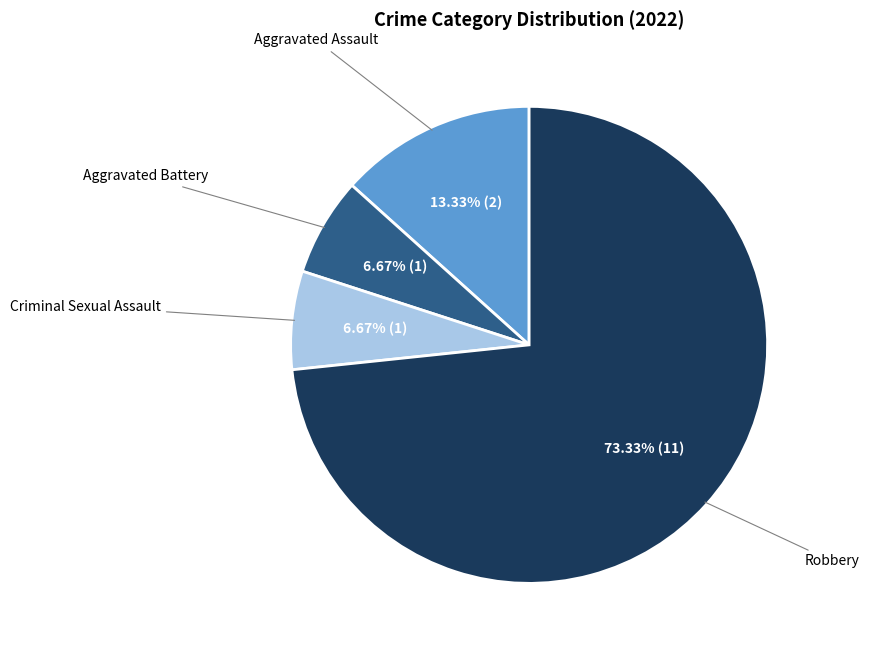

What is the largest slice in the pie chart?

Robbery